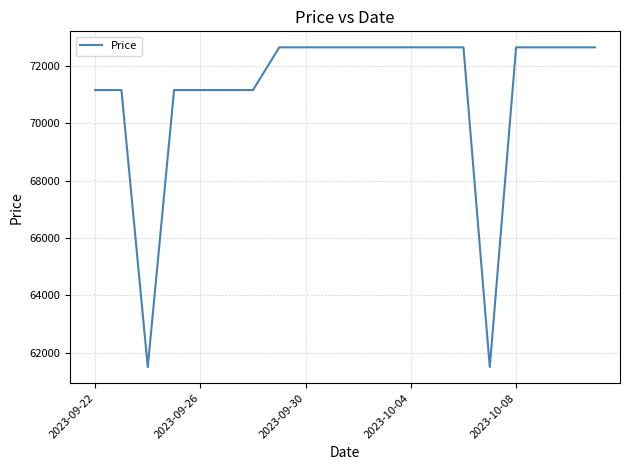

Is this an area chart (filled region under the line)?

No